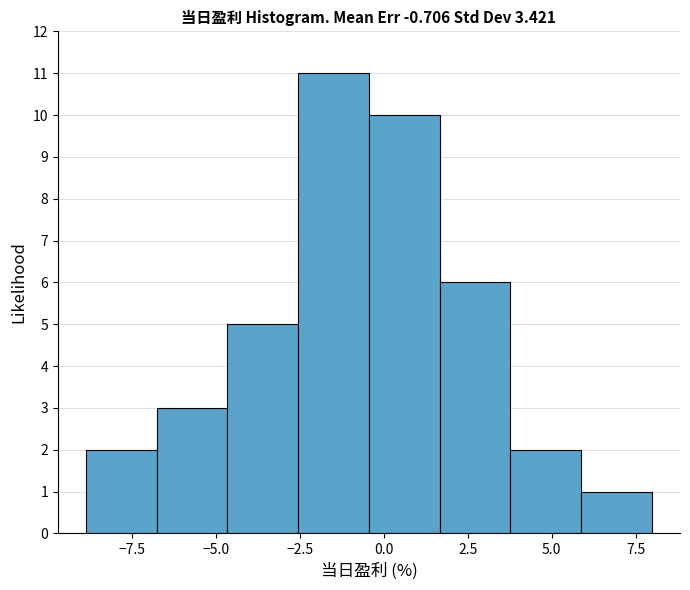

Over which range of the x-axis is the bar tallest?

-2.5 to -0.5